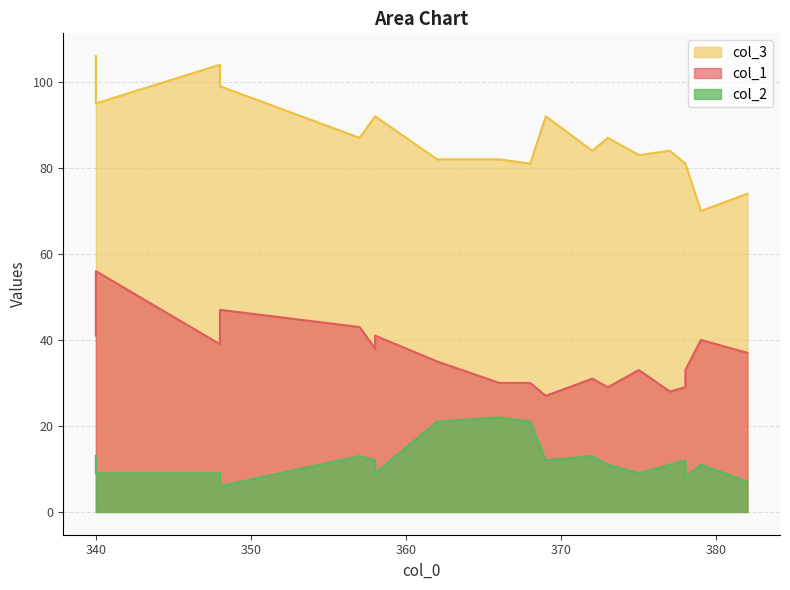

Reading right to left, what are all the values shown in this chart?

col_1: 357=43	378=33	378=29	358=41	373=29	340=56	340=41	358=38	348=39	382=37	348=47	375=33	377=28	379=40	362=35	369=27	372=31	368=30	366=30
col_3: 357=87	378=81	378=81	358=92	373=87	340=95	340=106	358=92	348=104	382=74	348=99	375=83	377=84	379=70	362=82	369=92	372=84	368=81	366=82
col_2: 357=13	378=8	378=12	358=9	373=11	340=9	340=13	358=12	348=9	382=7	348=6	375=9	377=11	379=11	362=21	369=12	372=13	368=21	366=22